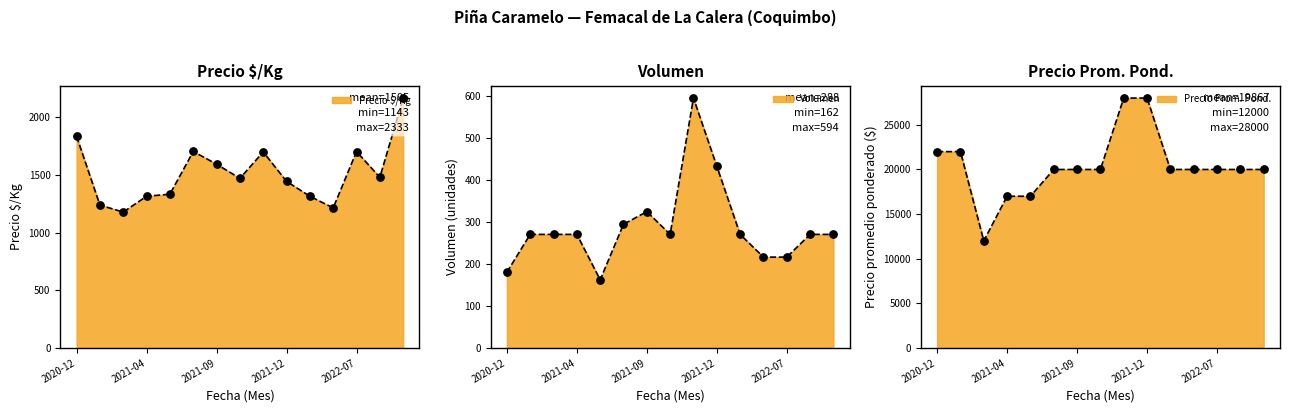

Which series has the largest total across all categories?

Precio promedio ponderado